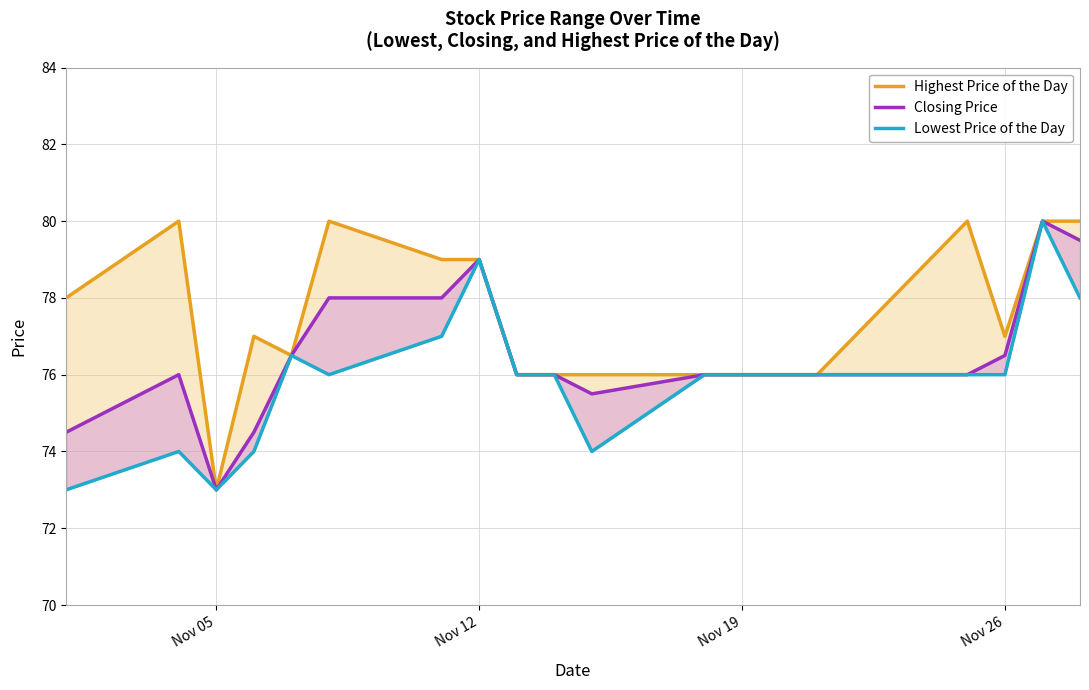

True or false: Highest Price of the Day has more than 0 points higher than both neighbors.

True